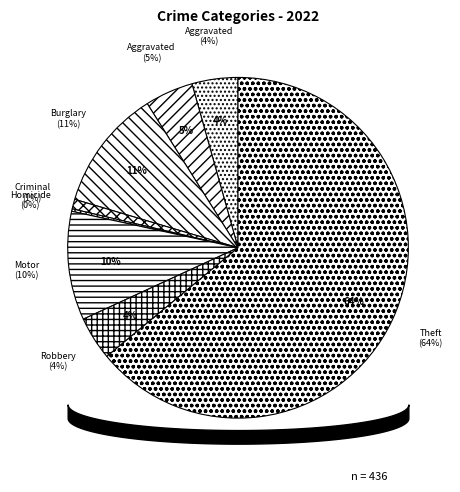

Rank the categories by value from highest to lowest.

Theft, Burglary, Motor Vehicle Theft, Aggravated Battery, Aggravated Assault, Robbery, Criminal Sexual Assault, Homicide, Arson